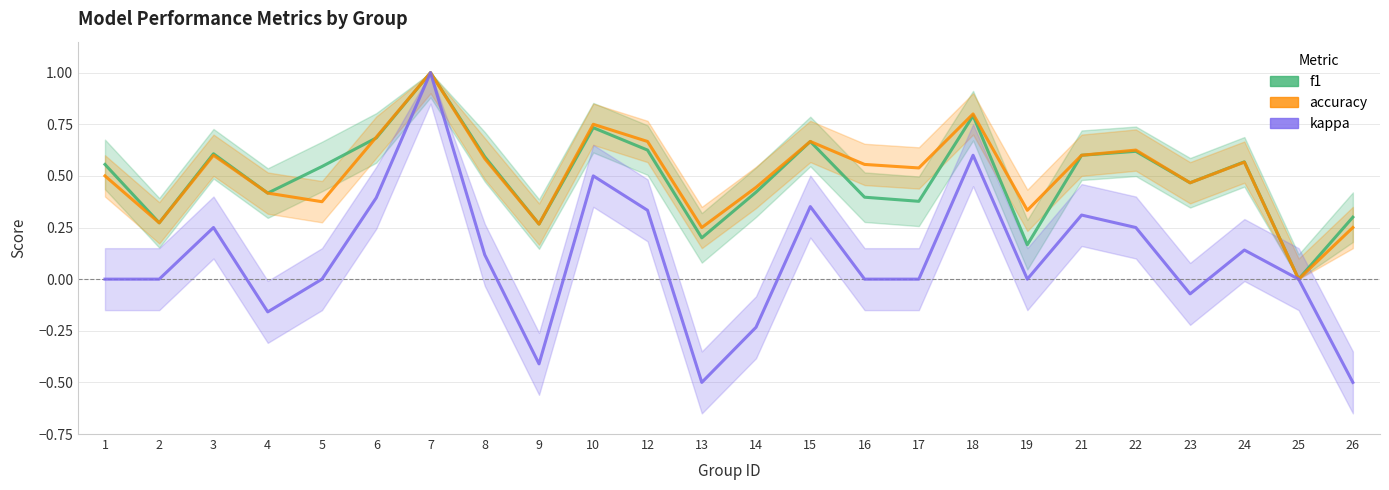

Between 21 and 26, which series saw the biggest shift?

kappa